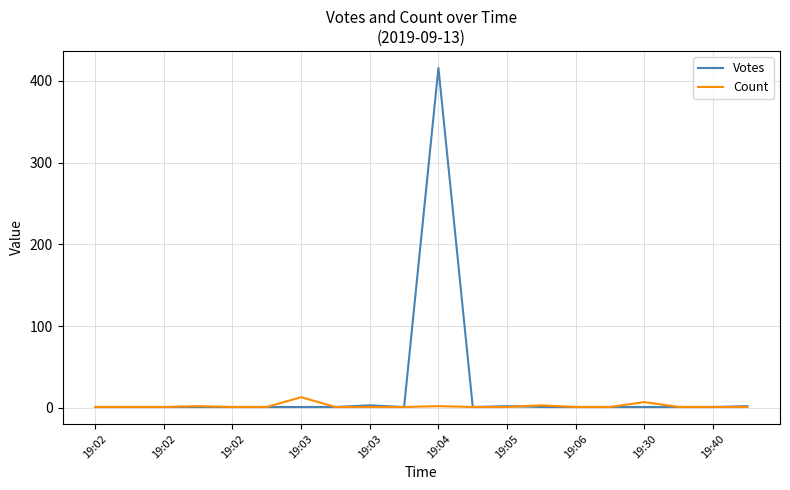

Rank the series by their maximum value, from lowest to highest.

Count, Votes